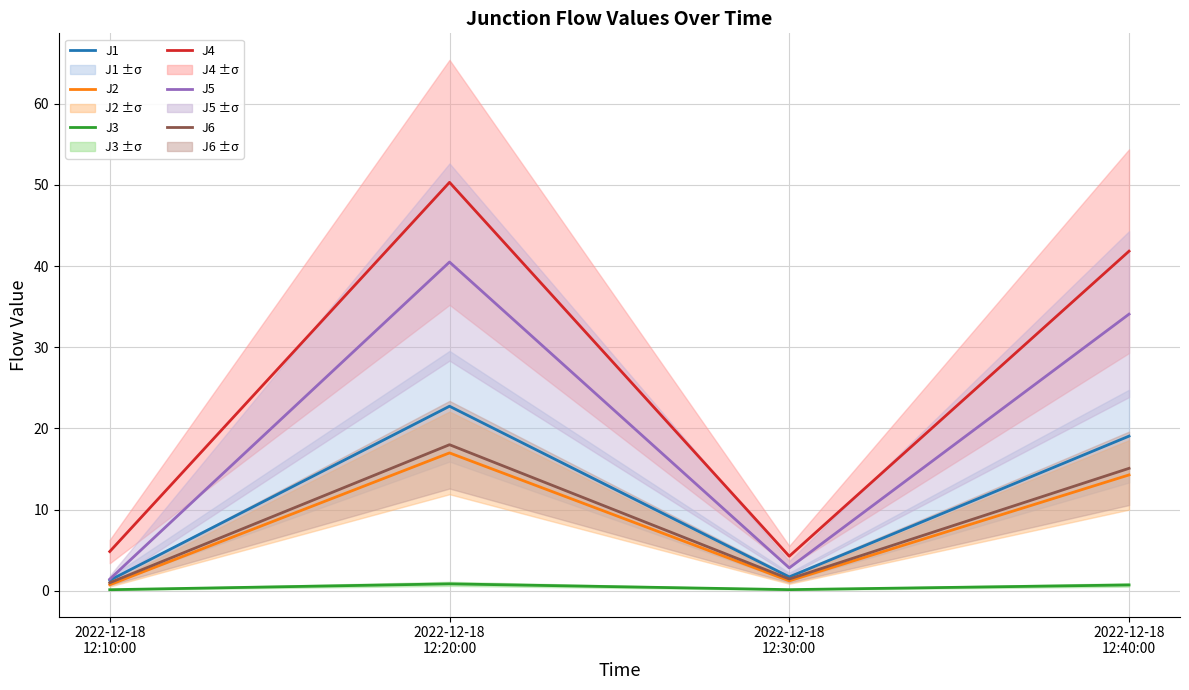

Reading left to right, extract all data points from this chart.

J1: 2022-12-18
12:10:00=1.3	2022-12-18
12:20:00=22.7	2022-12-18
12:30:00=1.7	2022-12-18
12:40:00=19.1
J2: 2022-12-18
12:10:00=0.7	2022-12-18
12:20:00=17.0	2022-12-18
12:30:00=1.2	2022-12-18
12:40:00=14.3
J3: 2022-12-18
12:10:00=0.1	2022-12-18
12:20:00=0.8	2022-12-18
12:30:00=0.1	2022-12-18
12:40:00=0.7
J4: 2022-12-18
12:10:00=4.8	2022-12-18
12:20:00=50.3	2022-12-18
12:30:00=4.2	2022-12-18
12:40:00=41.8
J5: 2022-12-18
12:10:00=1.4	2022-12-18
12:20:00=40.5	2022-12-18
12:30:00=2.8	2022-12-18
12:40:00=34.1
J6: 2022-12-18
12:10:00=1.0	2022-12-18
12:20:00=18.0	2022-12-18
12:30:00=1.4	2022-12-18
12:40:00=15.1